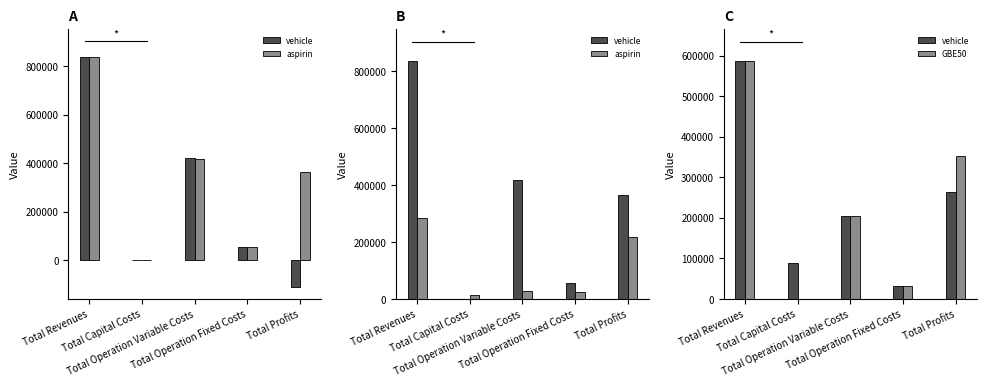

What is the label of the 2nd bar from the right?

Total Operation Fixed Costs